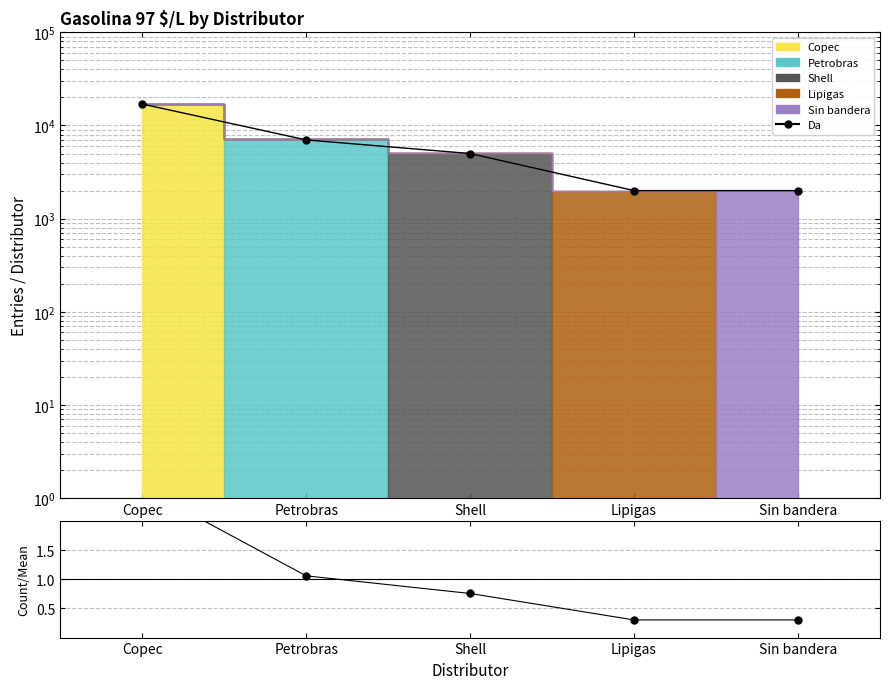

Rank the categories by value from lowest to highest.

Lipigas, Sin bandera, Shell, Petrobras, Copec